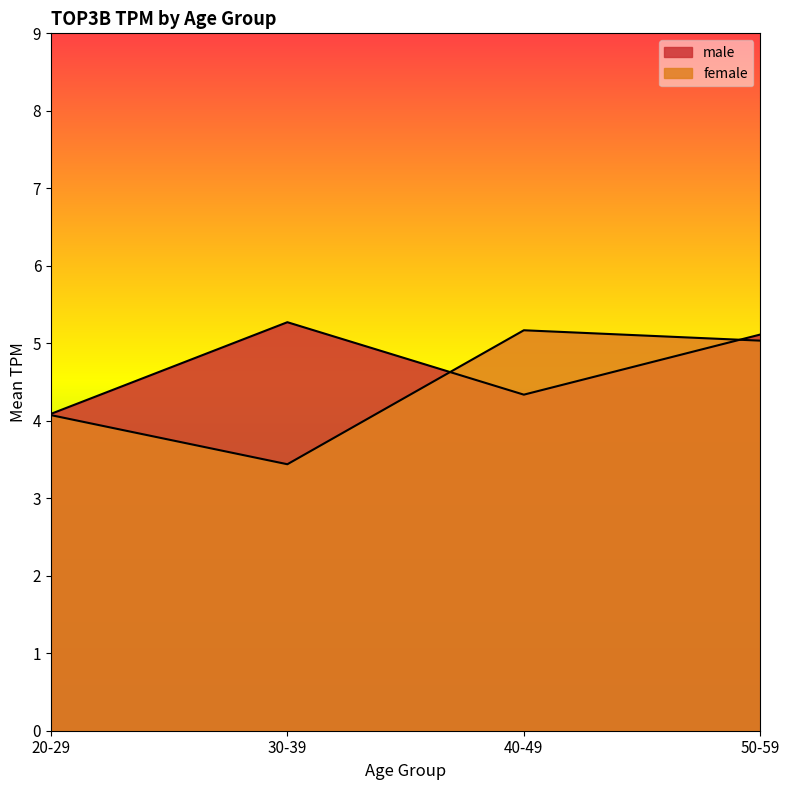

What is the difference between the female values at 50-59 and 30-39?

1.6